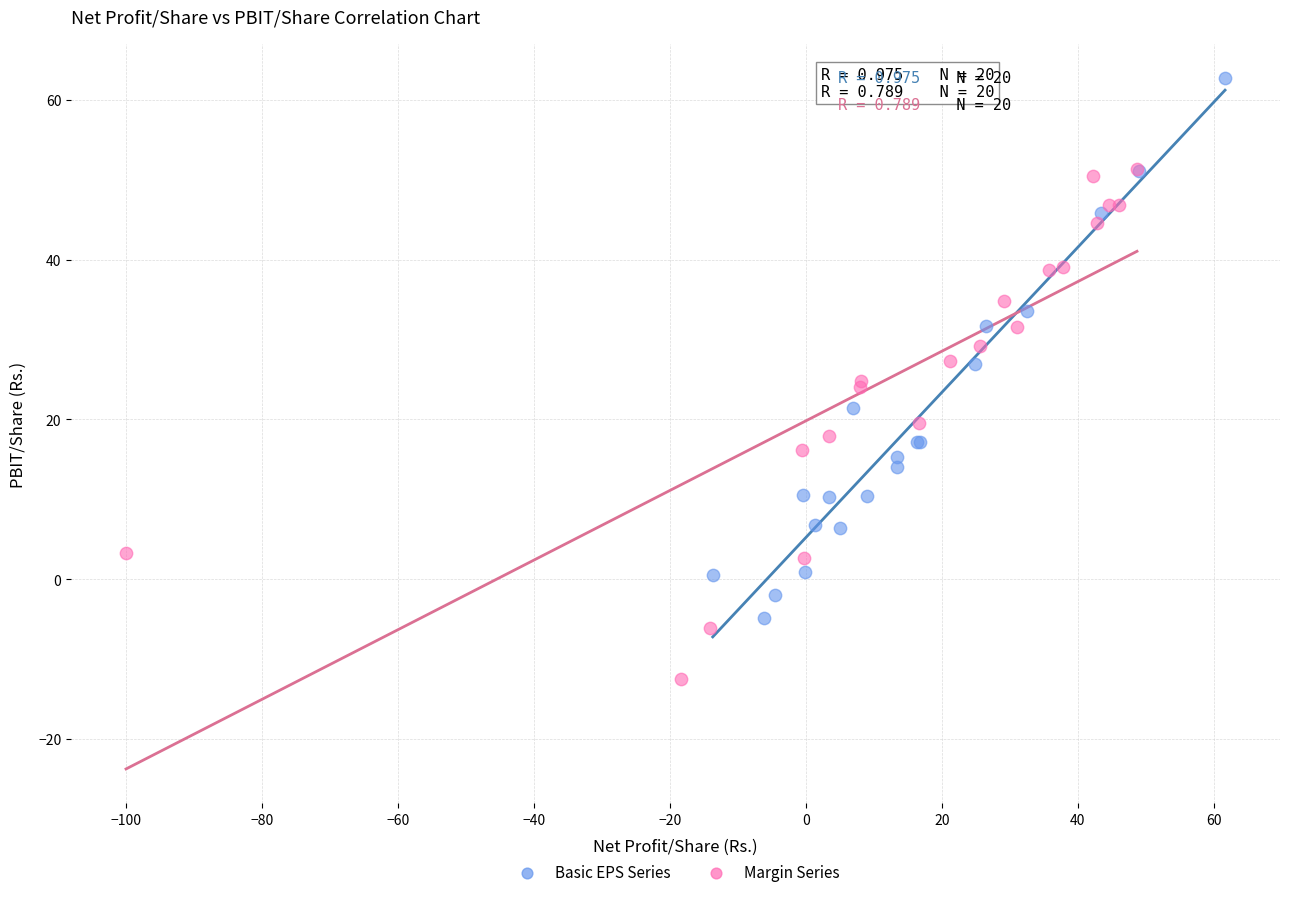

Which series contains the highest Y value?

Basic EPS Series